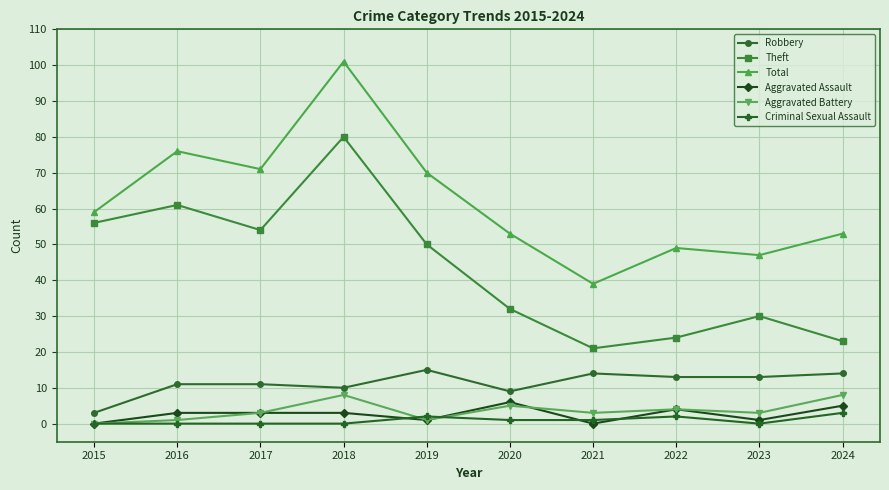

The Robbery series shows 9 at 2020. True or false?

True